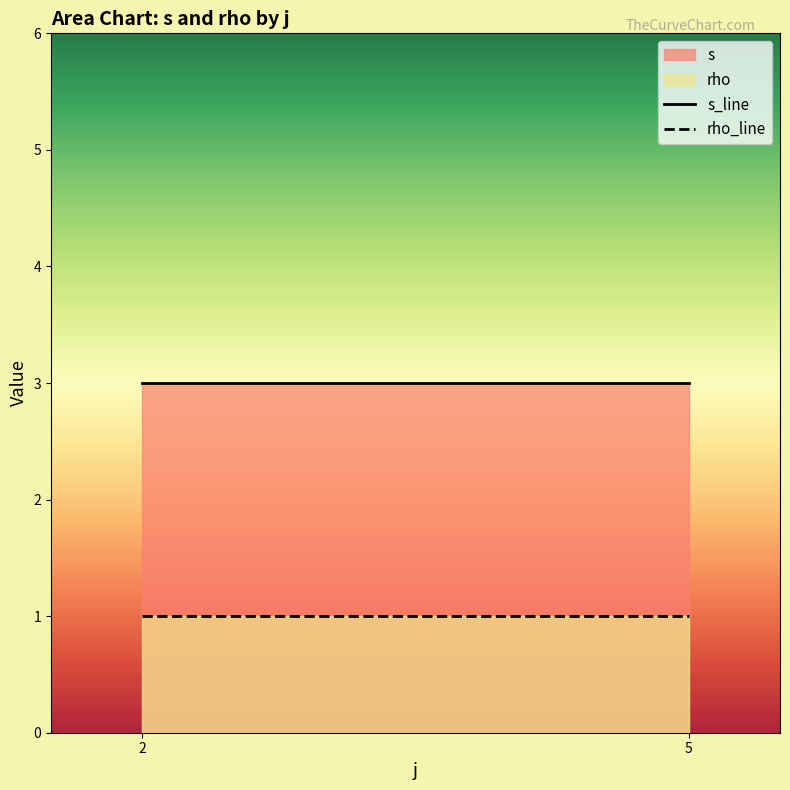

Rank the series by their maximum value, from lowest to highest.

rho, s